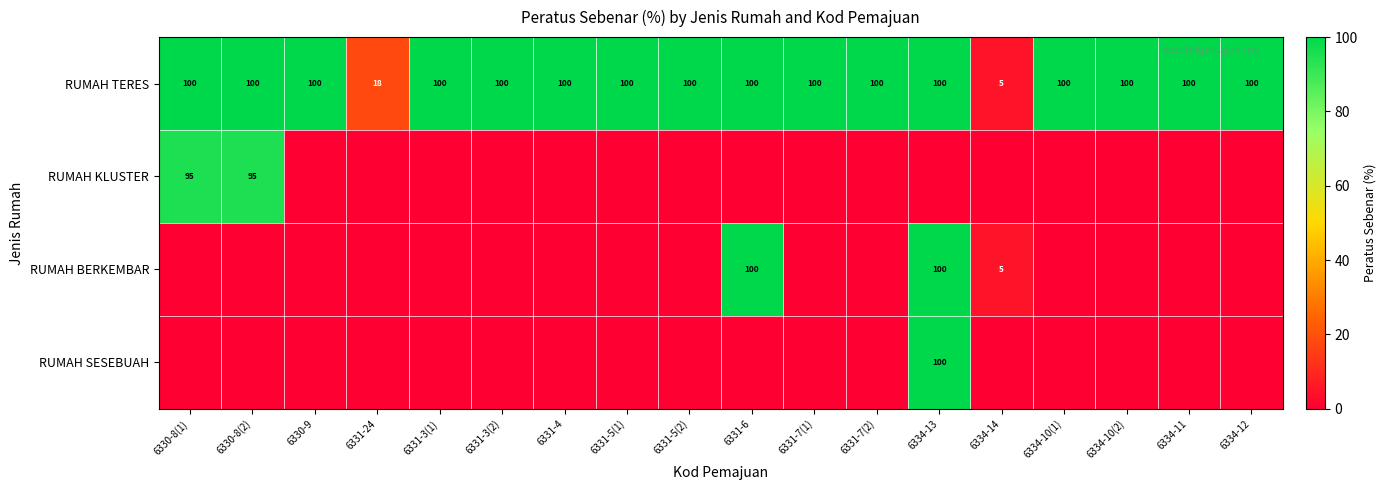

What is the sum of the RUMAH TERES values at 6331-5(2) and 6334-13?

200